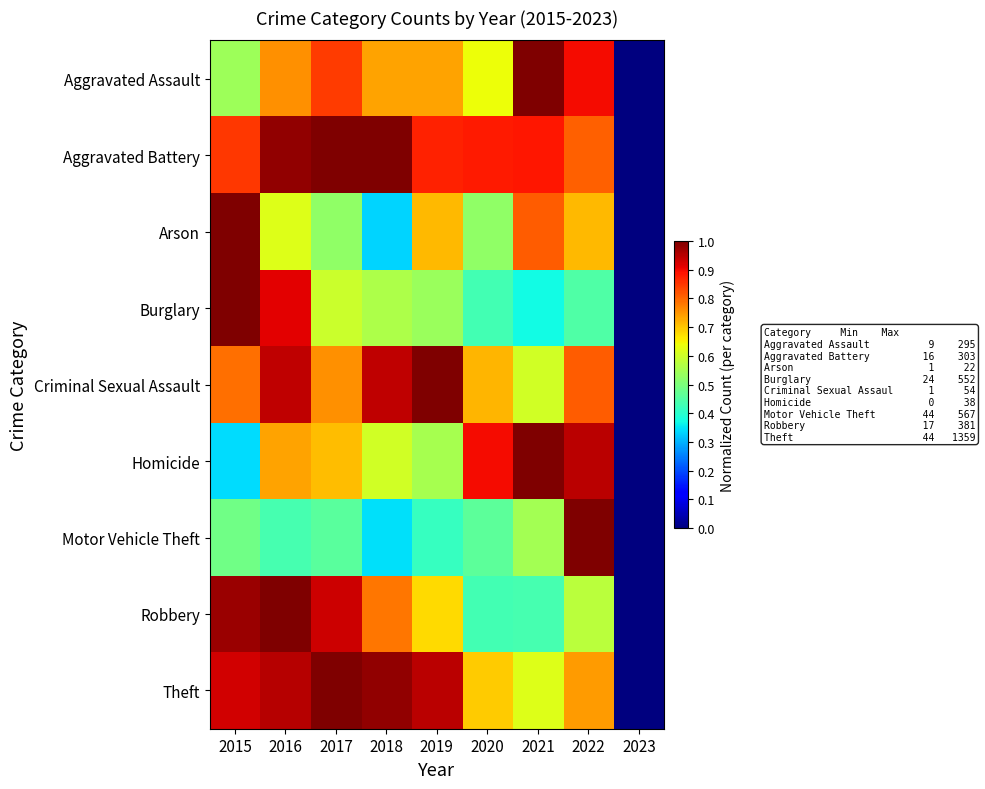

What is the spread (max minus min) of values at 2017?

0.5